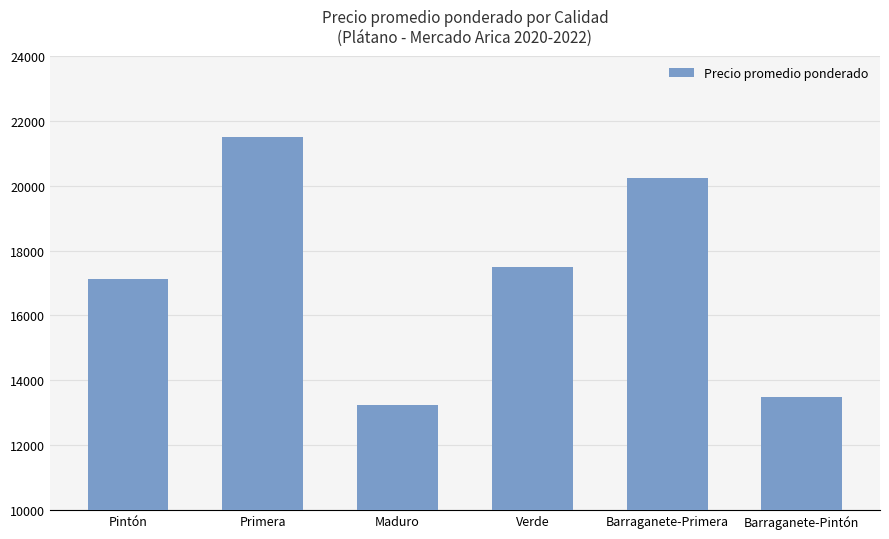

What is the label of the 4th bar from the left?

Verde